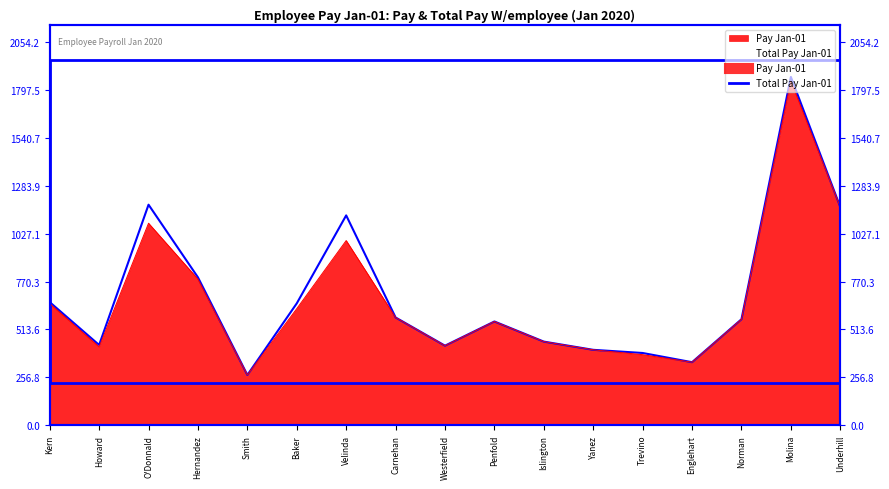

What is the label of the 3rd point from the left?

O'Donnald